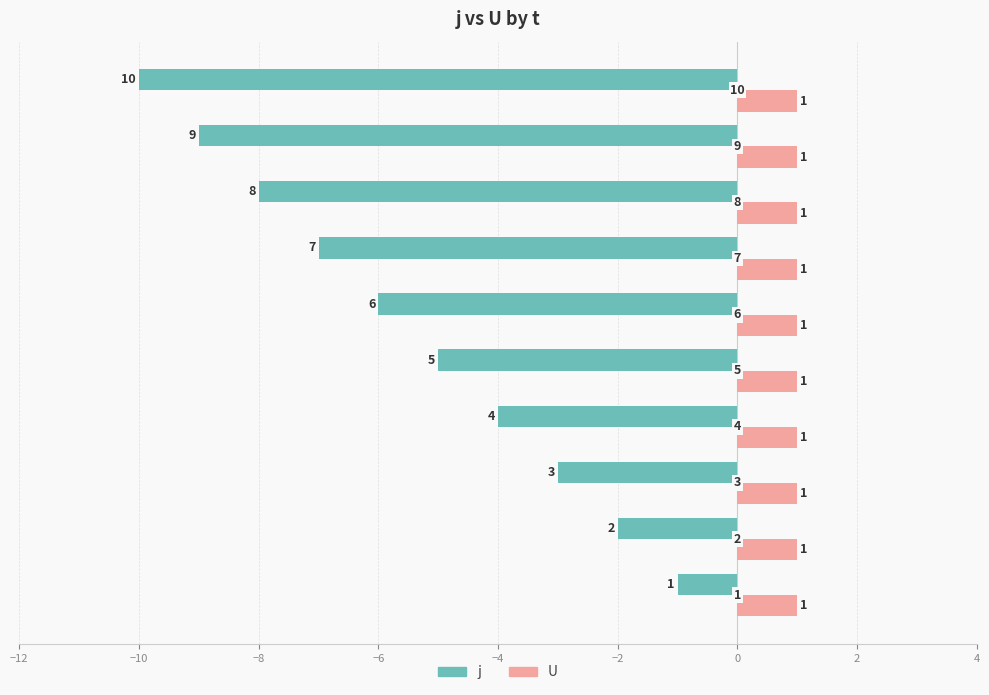

What are all the series names shown in the legend?

j, U